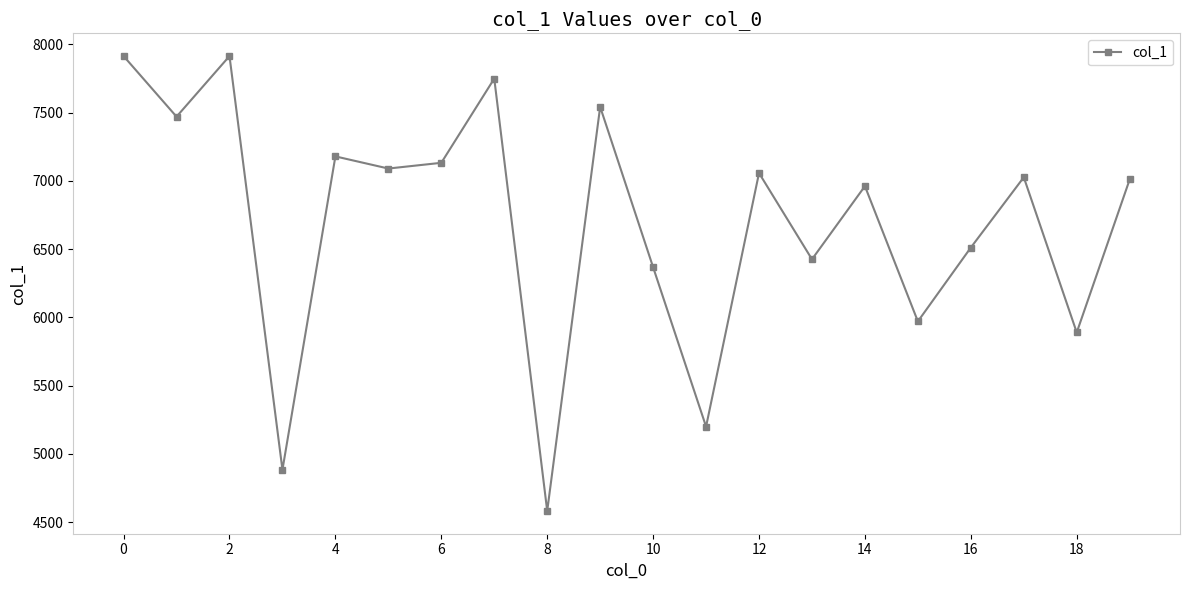

What is the smallest value displayed?

4581